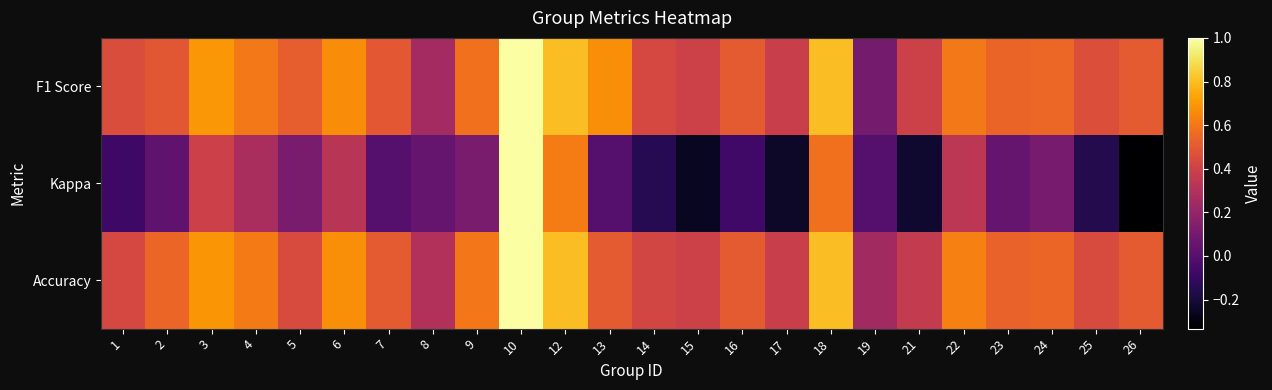

At 1, list the series in order from smallest to largest.

Kappa, Accuracy, F1 Score